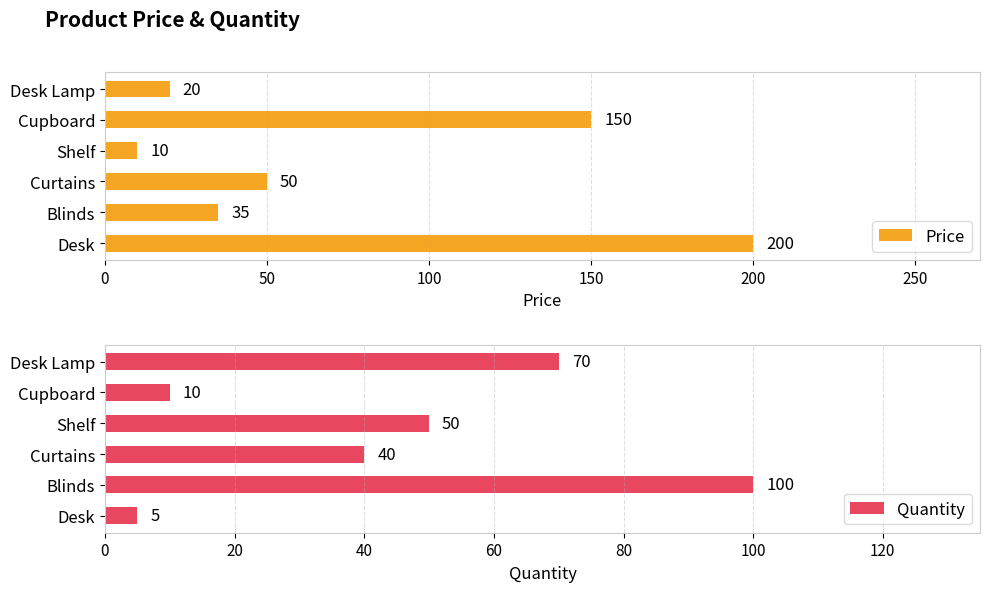

How many data points in Quantity are above 50?

2